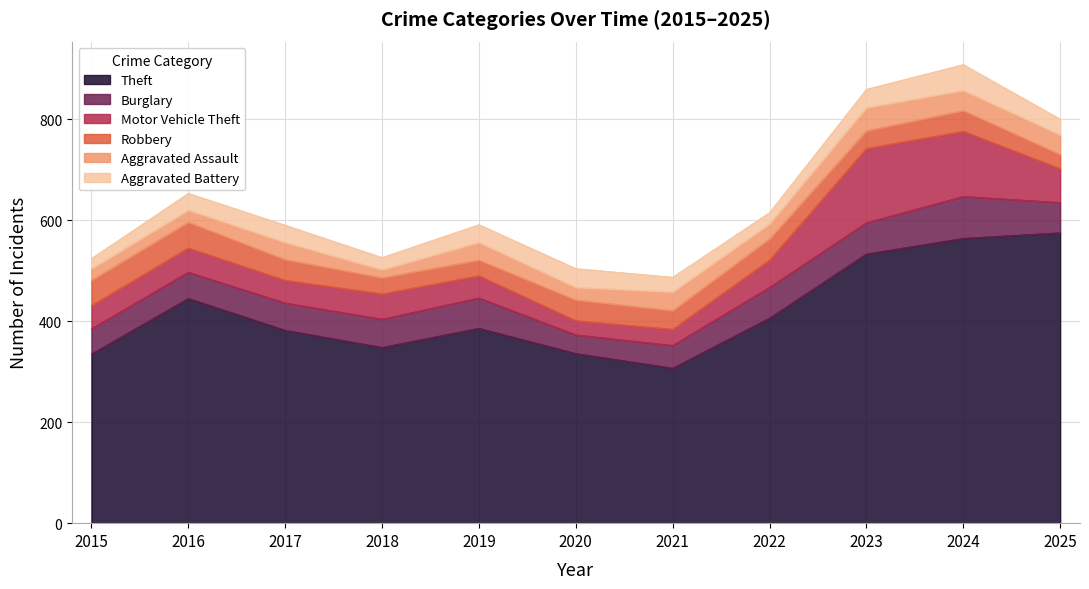

At which category does Robbery reach its first local peak?

2016